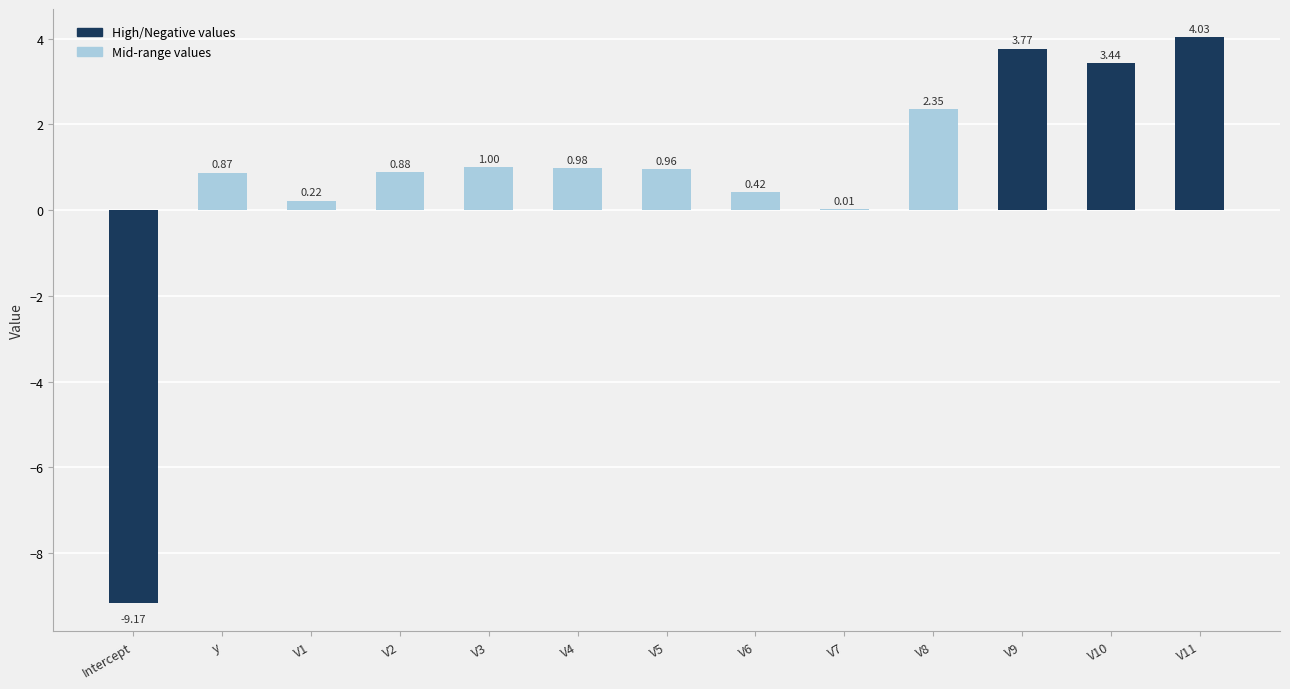

Which has a higher value, V5 or V4?

V4